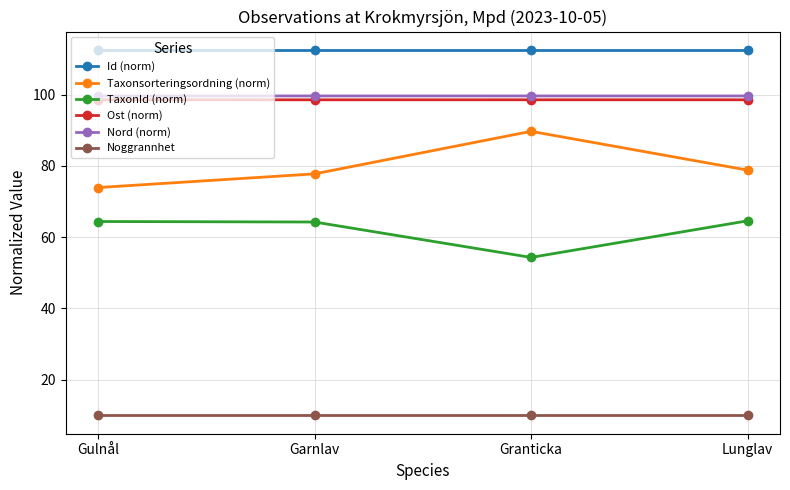

Which series has the largest range (max minus min)?

Taxonsorteringsordning (norm)